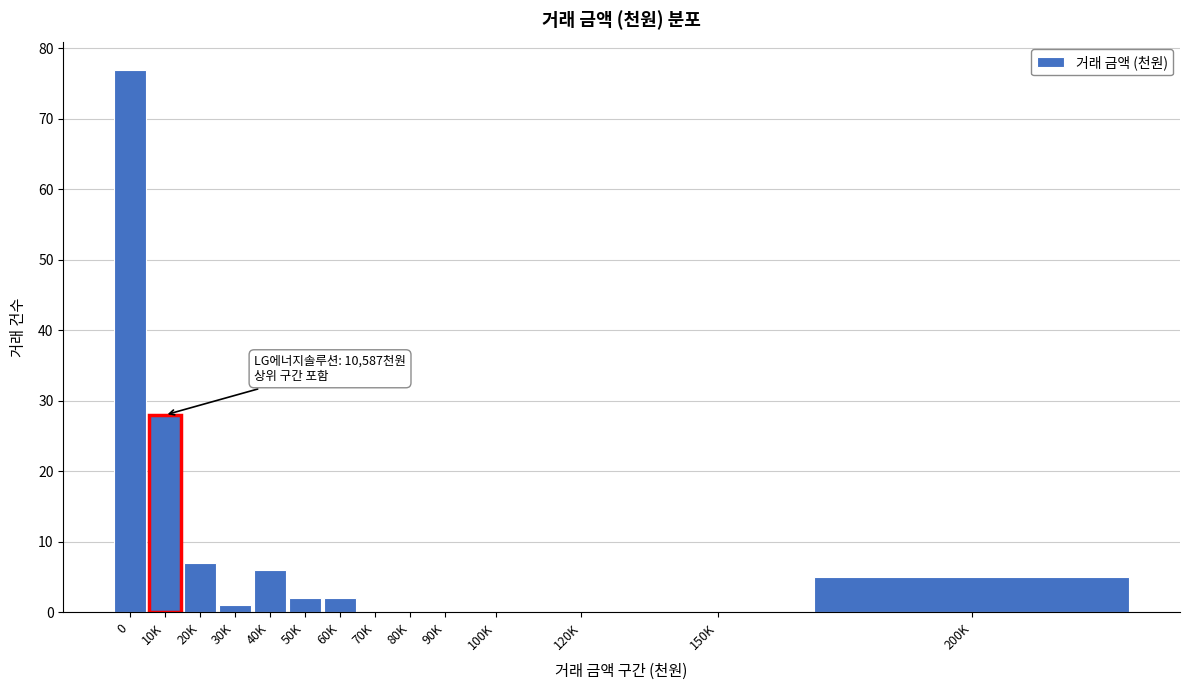

Reading left to right, extract all data points from this chart.

0=77	10K=28	20K=7	30K=1	40K=6	50K=2	60K=2	70K=0	80K=0	90K=0	100K=0	120K=0	150K=0	200K=5